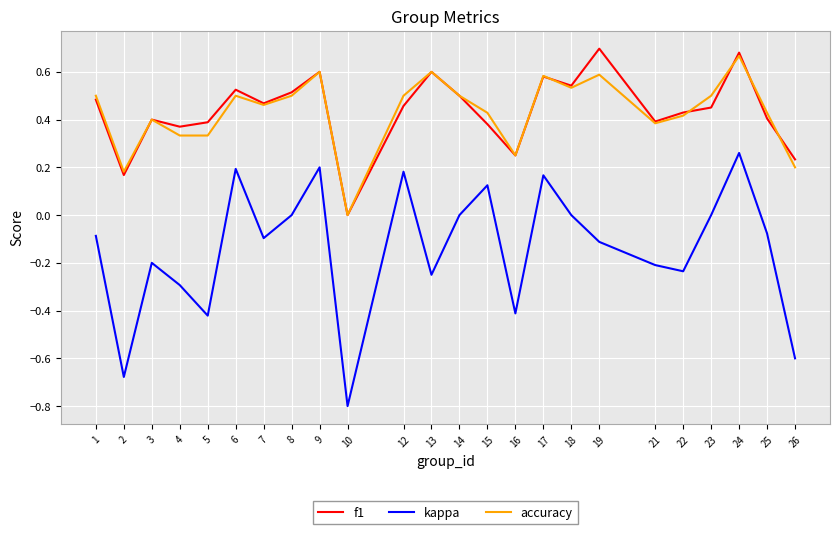

Between 7 and 9, which series saw the biggest shift?

kappa